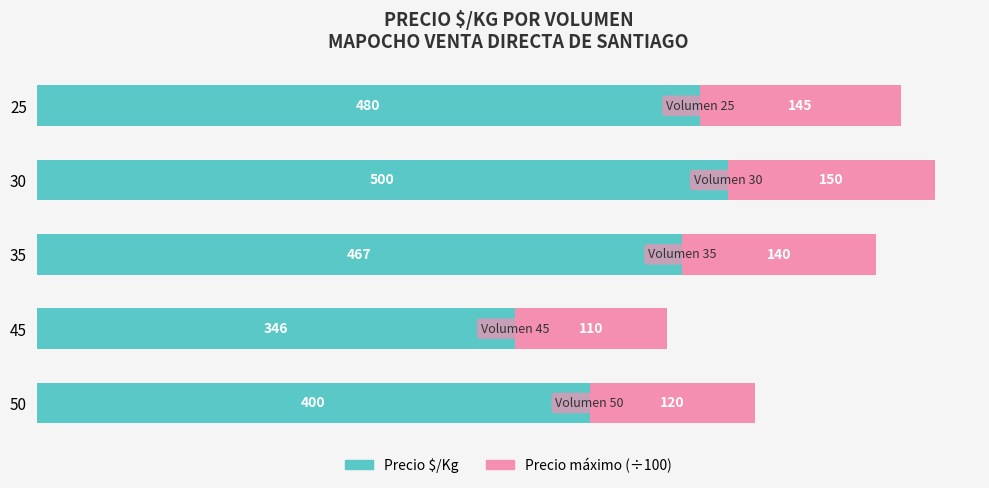

What is the total value across all series at 50?

520